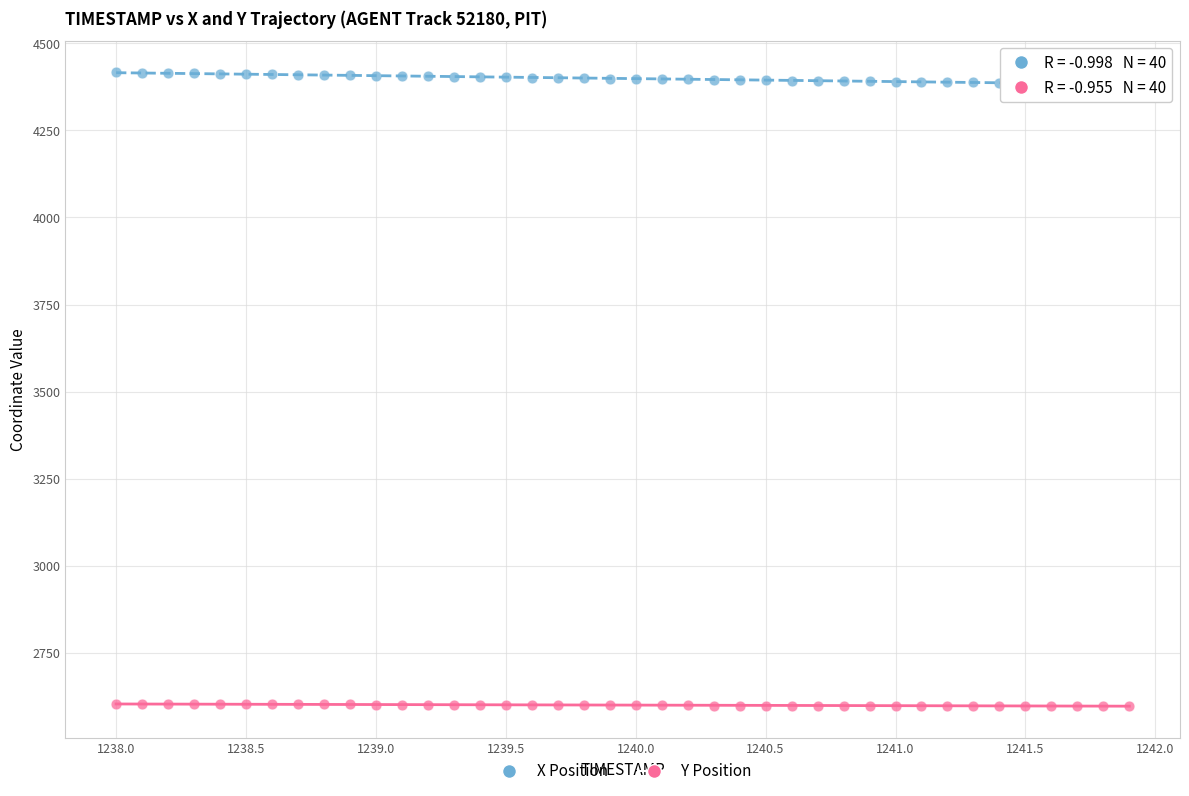

Which series reaches the maximum Y coordinate?

X Position